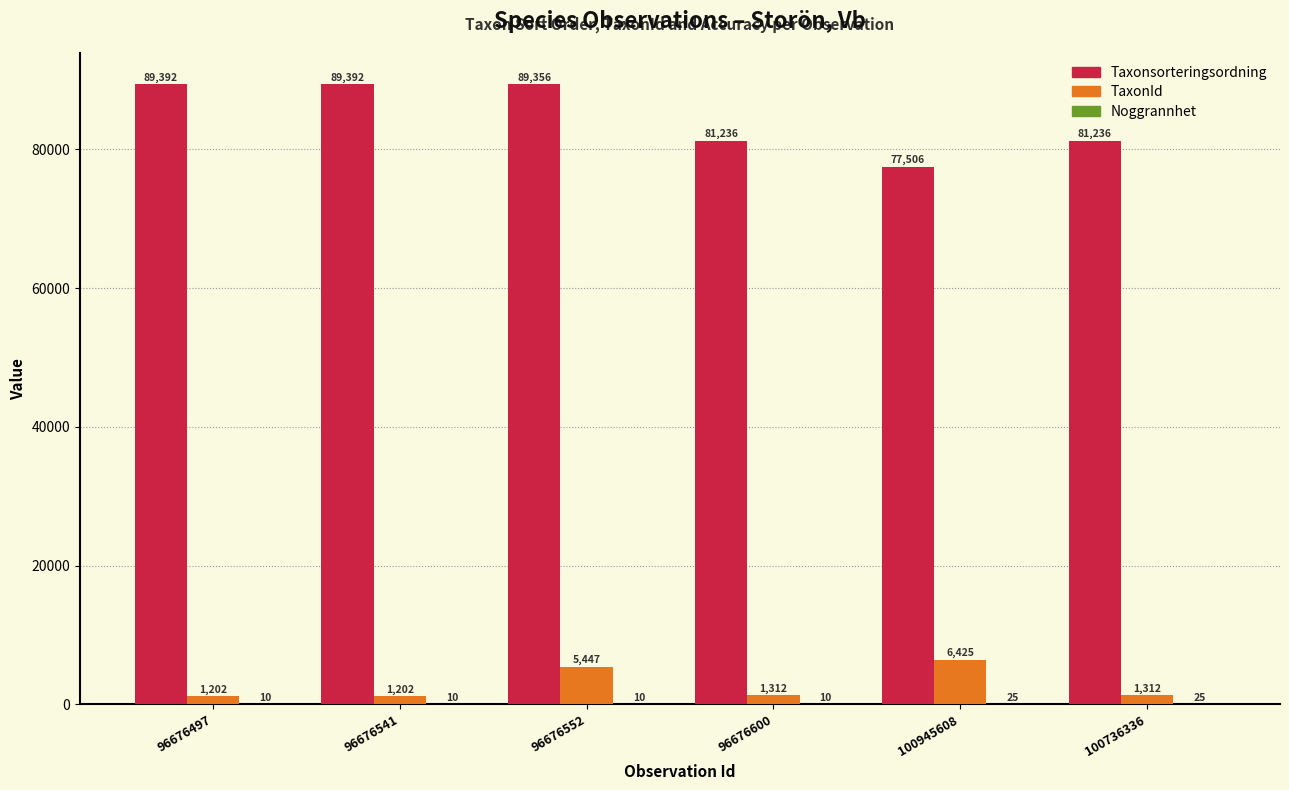

At which label does Taxonsorteringsordning first exceed 89356?

96676497